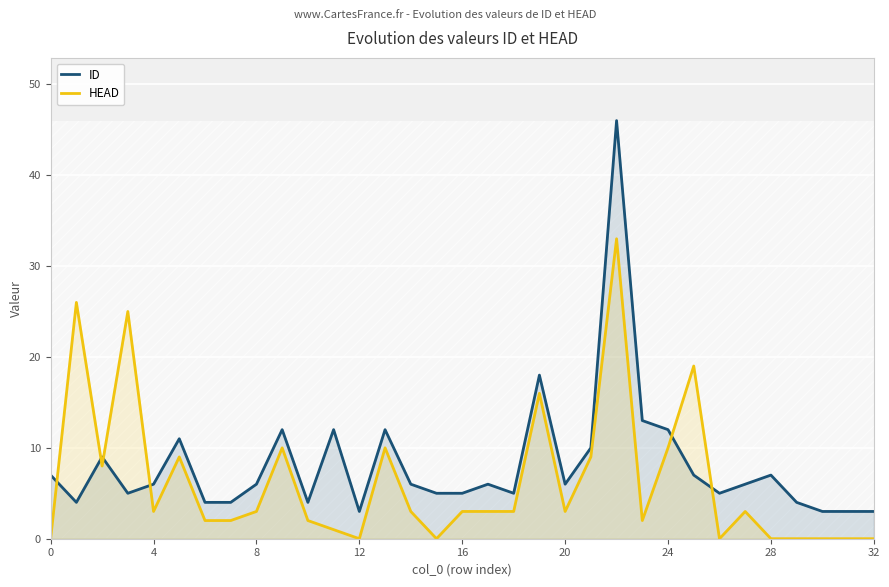

Does the chart display data point markers on the line(s)?

No